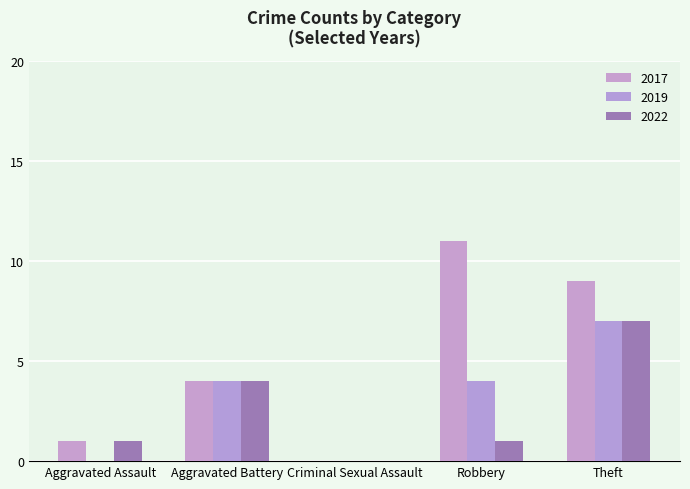

Reading right to left, transcribe all the data shown in this chart.

2017: 9	11	0	4	1
2019: 7	4	0	4	0
2022: 7	1	0	4	1